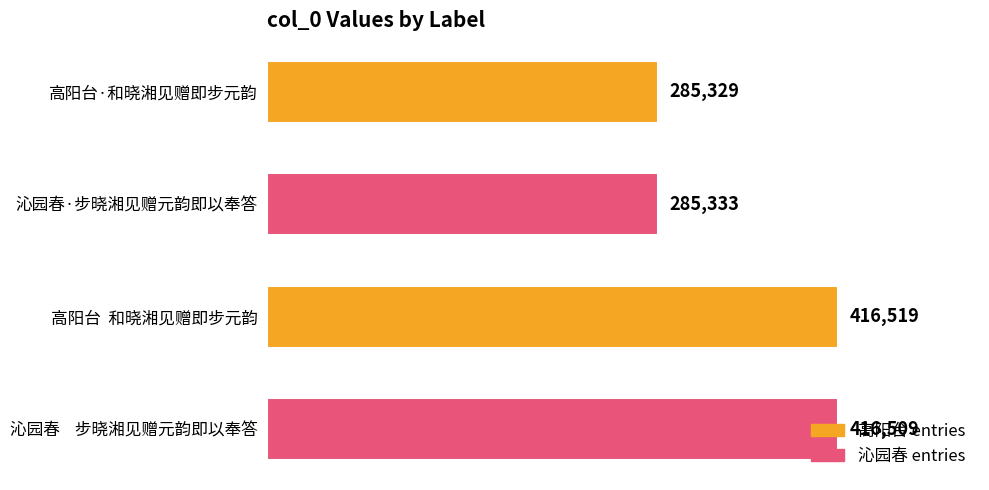

List the labels in order of value, largest first.

高阳台  和晓湘见赠即步元韵, 沁园春    步晓湘见赠元韵即以奉答, 沁园春·步晓湘见赠元韵即以奉答, 高阳台·和晓湘见赠即步元韵